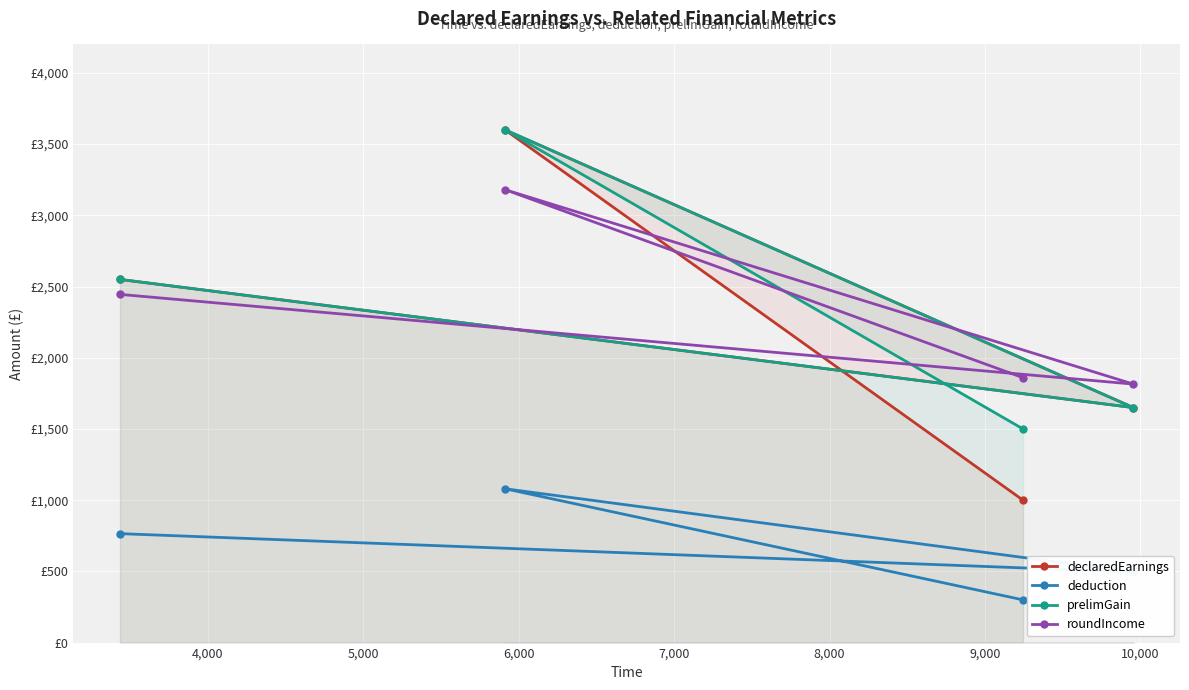

What is the sum of the declaredEarnings values at 4,000 and 6,000?

2650